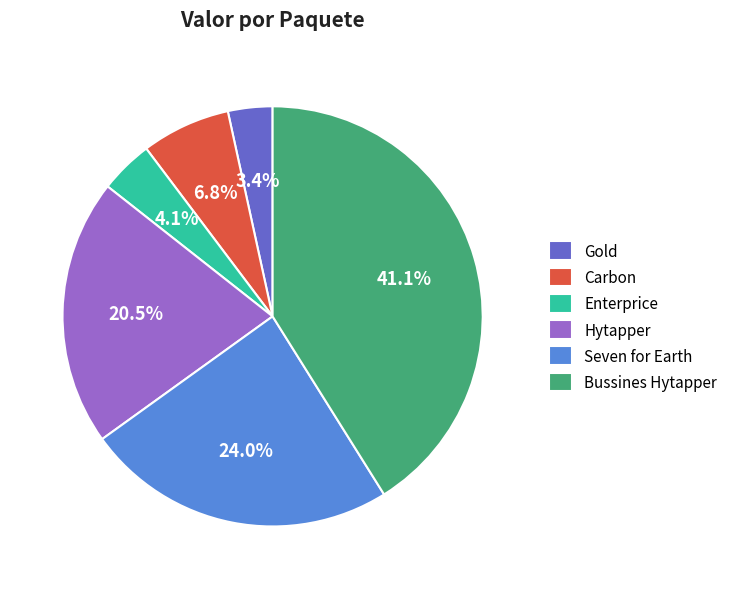

Which category has the biggest portion of the pie?

Bussines Hytapper